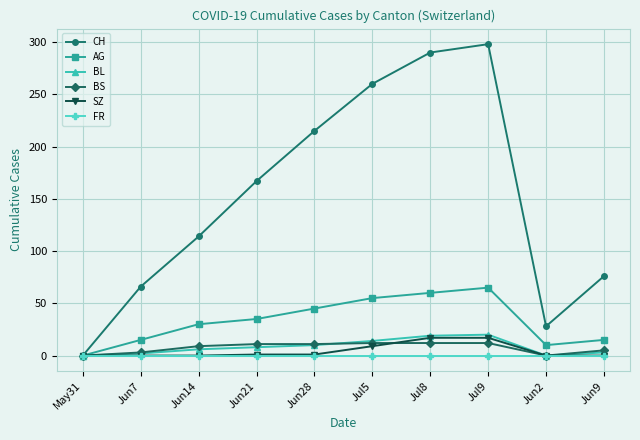

Which series has the widest spread of values?

CH